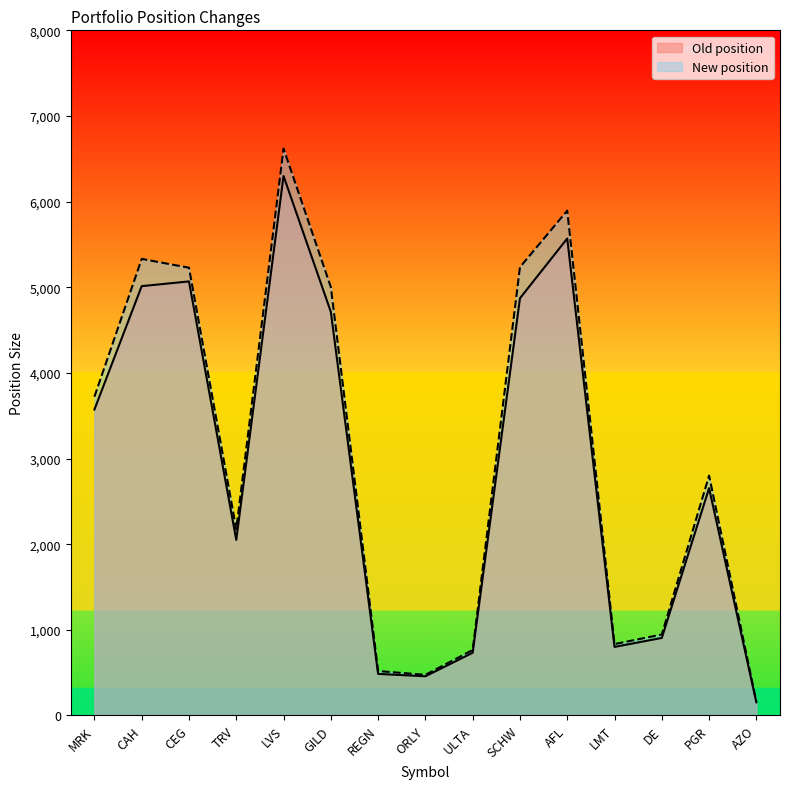

What is the sum of the New position values at SCHW and AZO?

5394